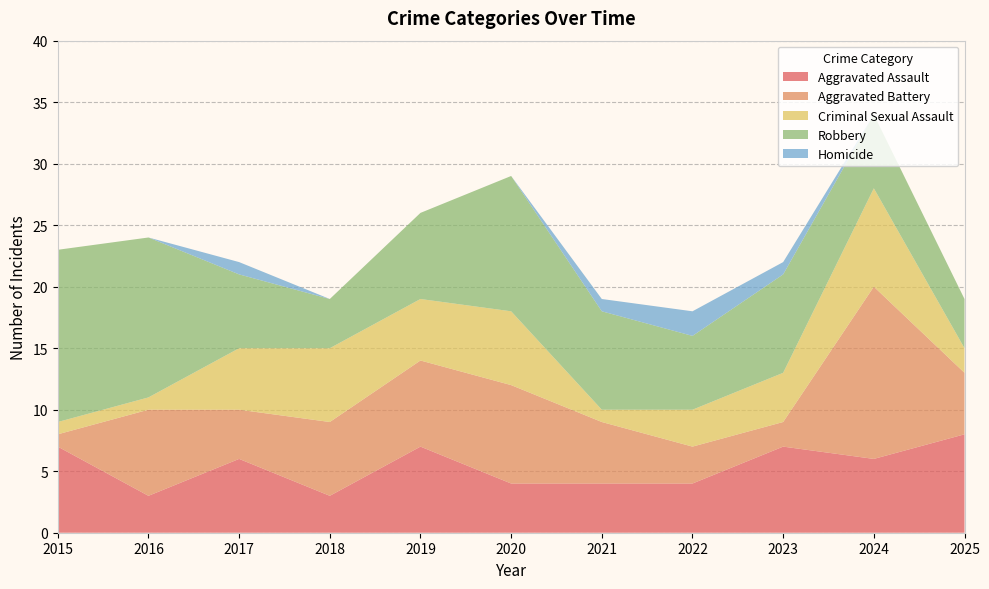

Reading left to right, transcribe all the data shown in this chart.

Aggravated Assault: 2015=7	2016=3	2017=6	2018=3	2019=7	2020=4	2021=4	2022=4	2023=7	2024=6	2025=8
Aggravated Battery: 2015=1	2016=7	2017=4	2018=6	2019=7	2020=8	2021=5	2022=3	2023=2	2024=14	2025=5
Criminal Sexual Assault: 2015=1	2016=1	2017=5	2018=6	2019=5	2020=6	2021=1	2022=3	2023=4	2024=8	2025=2
Robbery: 2015=14	2016=13	2017=6	2018=4	2019=7	2020=11	2021=8	2022=6	2023=8	2024=6	2025=4
Homicide: 2015=0	2016=0	2017=1	2018=0	2019=0	2020=0	2021=1	2022=2	2023=1	2024=0	2025=0